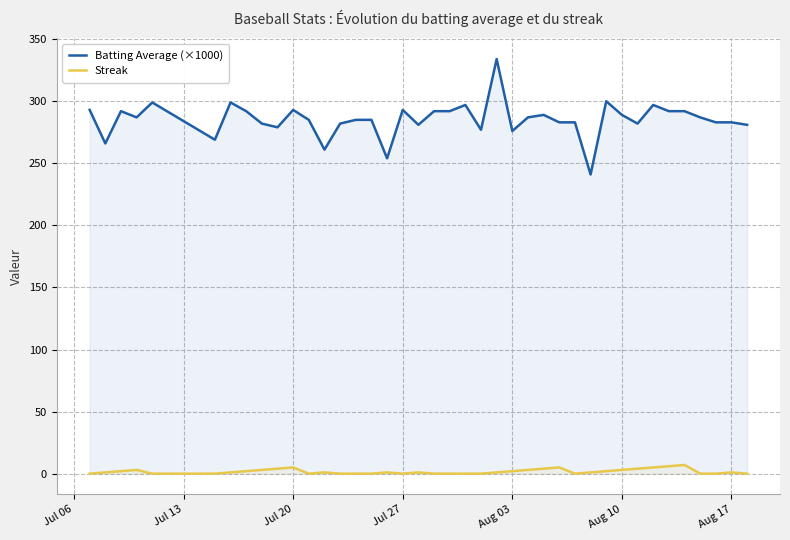

Reading right to left, what are all the values shown in this chart?

Batting Average (×1000): 281	283	283	287	292	292	297	282	289	300	241	283	283	289	287	276	334	277	297	292	292	281	293	254	285	285	282	261	285	293	279	282	292	299	269	299	287	292	266	293
Streak: 0	1	0	0	7	6	5	4	3	2	1	0	5	4	3	2	1	0	0	0	0	1	0	1	0	0	0	1	0	5	4	3	2	1	0	0	3	2	1	0